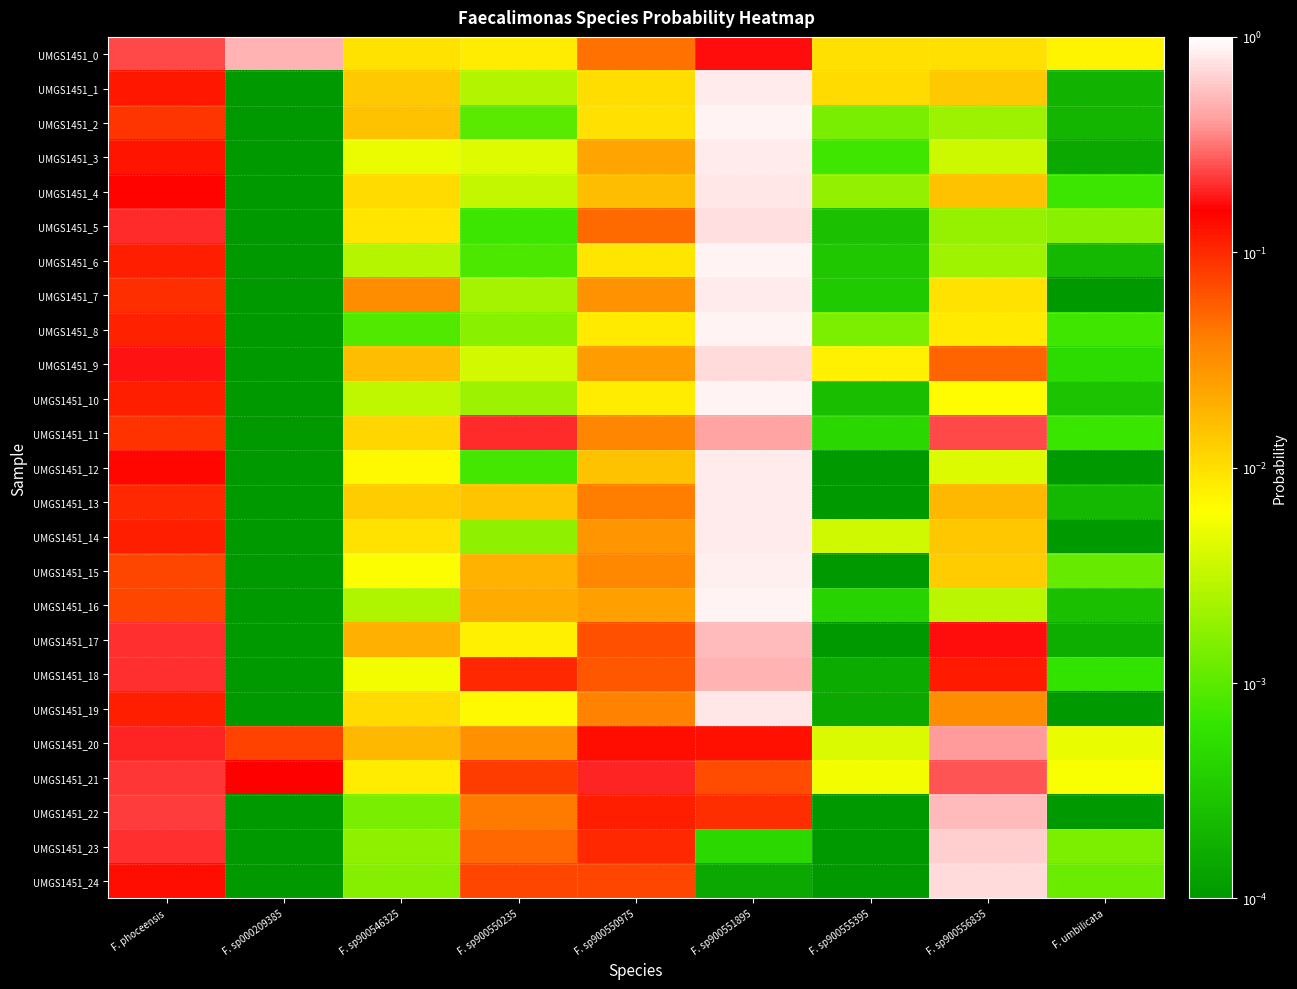

Count the number of categories in the chart.

9